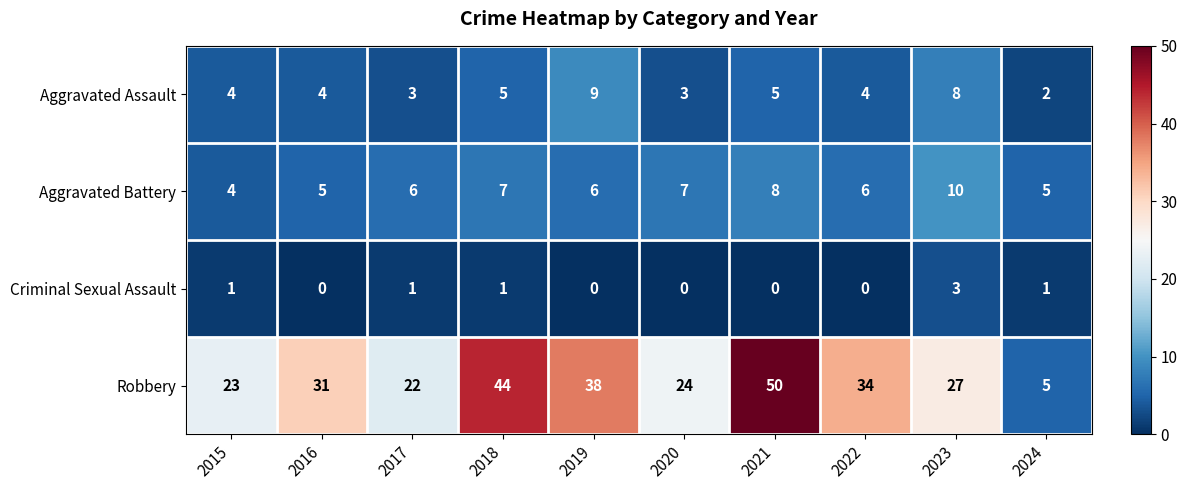

What is the difference between the second highest and second lowest values in the Aggravated Assault series?

5